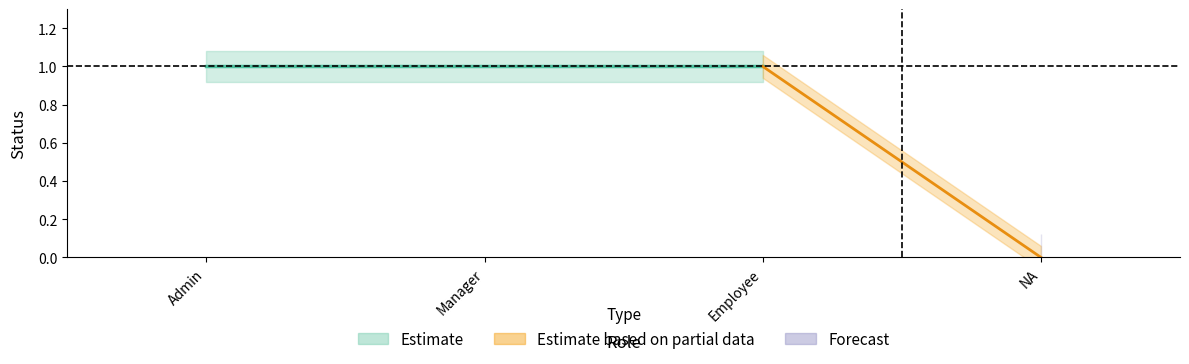

What is the sum of all values?

3